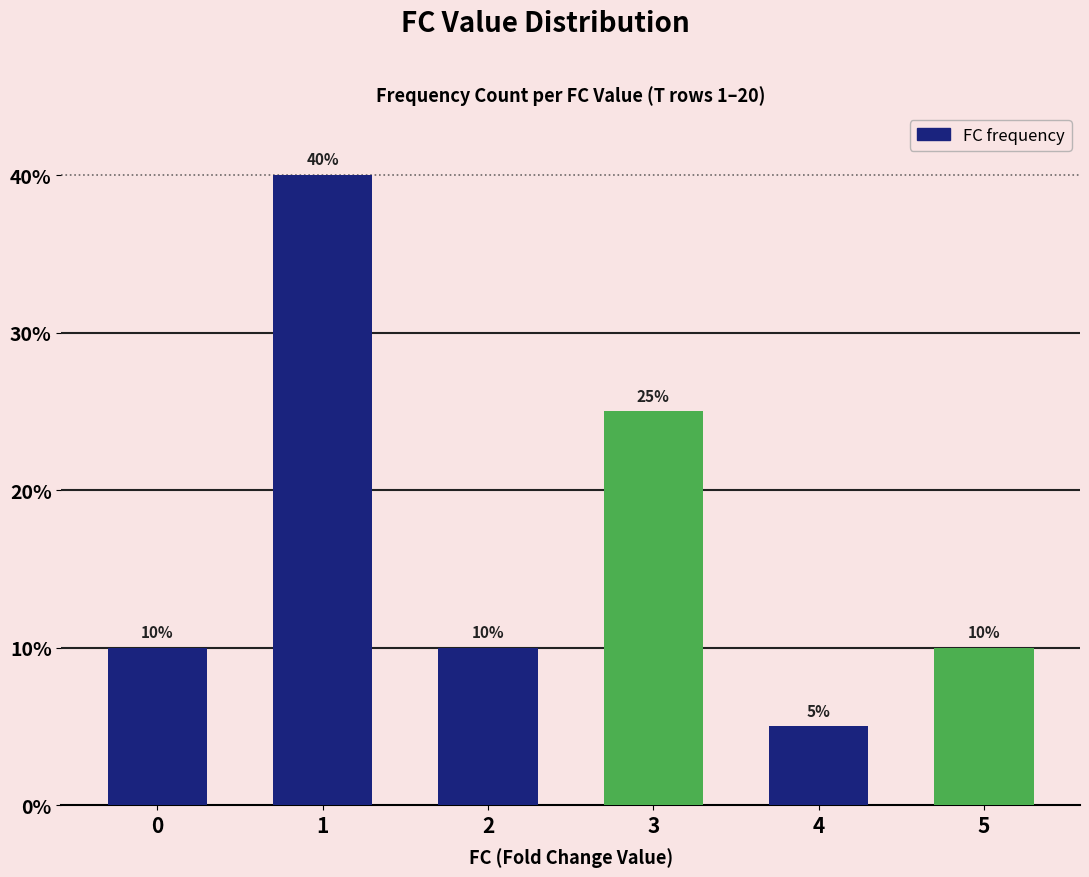

How many values are between 10 and 25?

4